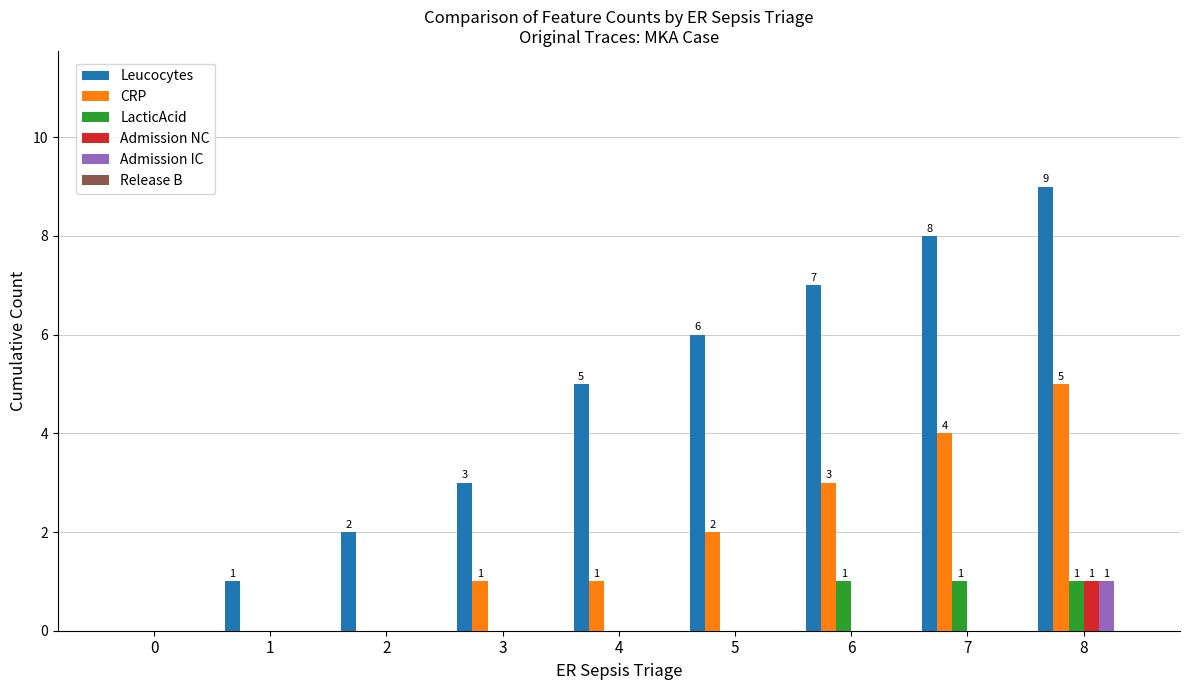

What is the sum of all Admission NC values?

1